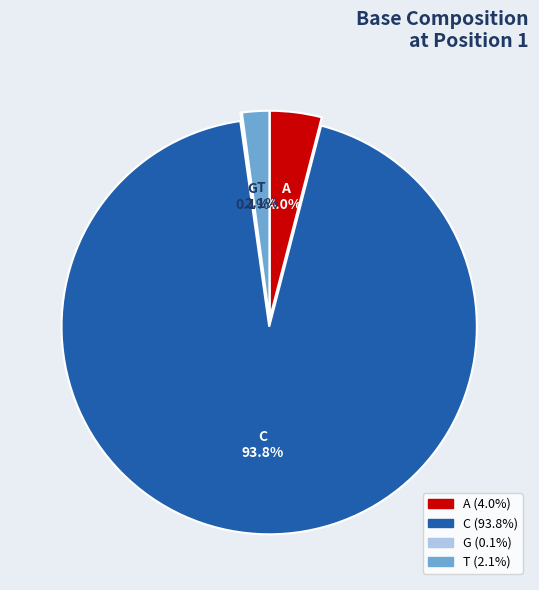

Is there a majority slice in this chart?

Yes